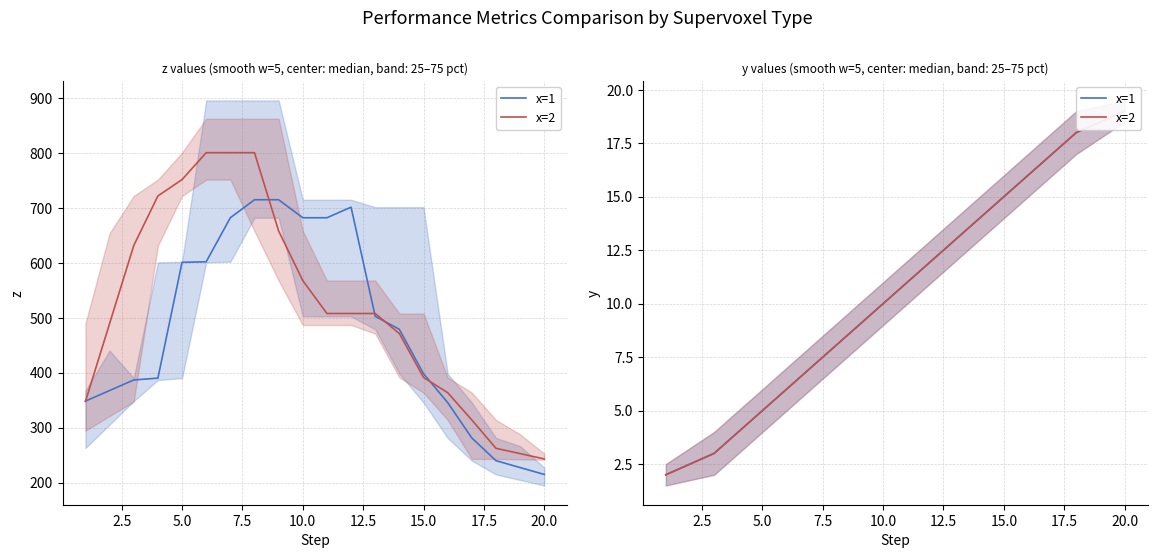

How many data points in x=1 are less than 11?

10